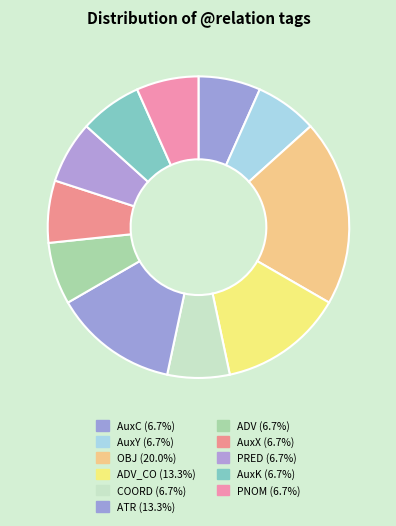

How many slices are in this pie chart?

11